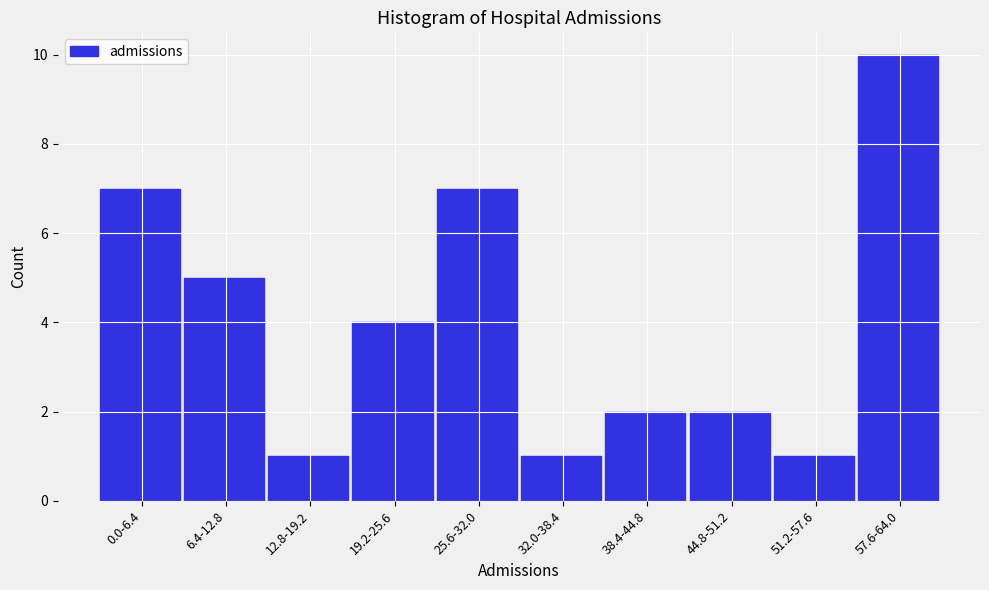

Reading right to left, list all the values displayed in this chart.

57.6-64.0=10	51.2-57.6=1	44.8-51.2=2	38.4-44.8=2	32.0-38.4=1	25.6-32.0=7	19.2-25.6=4	12.8-19.2=1	6.4-12.8=5	0.0-6.4=7